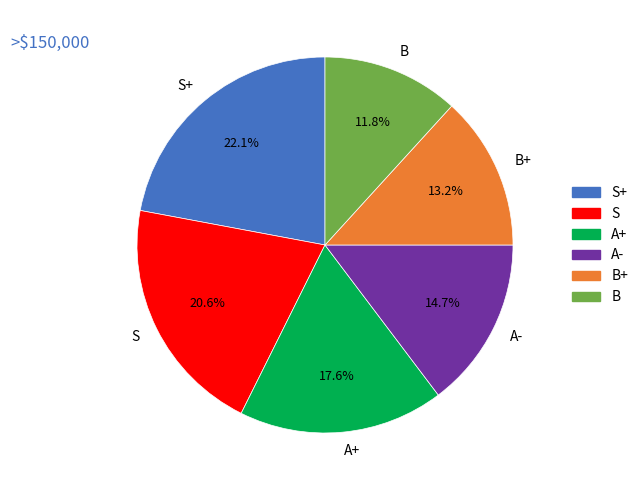

Count the number of slices in the pie.

6